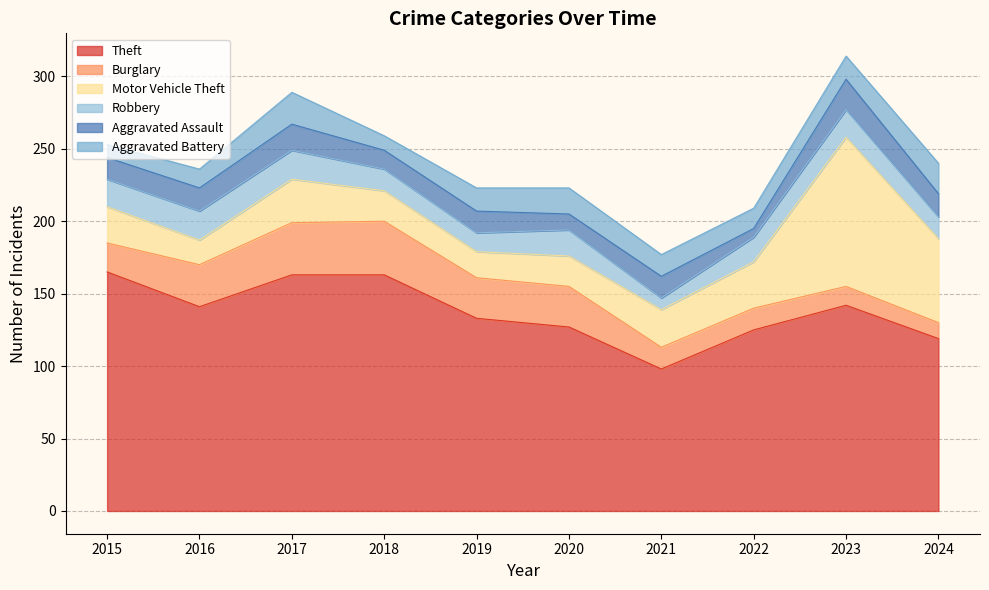

At which category is the sum across all series the highest?

2023